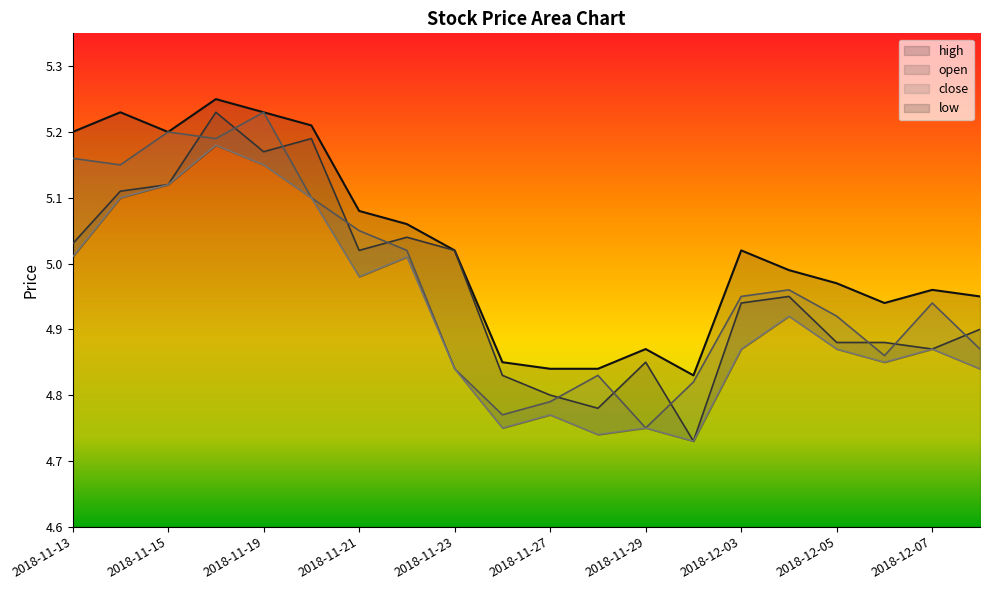

Which label corresponds to the largest value in the chart?

2018-11-16